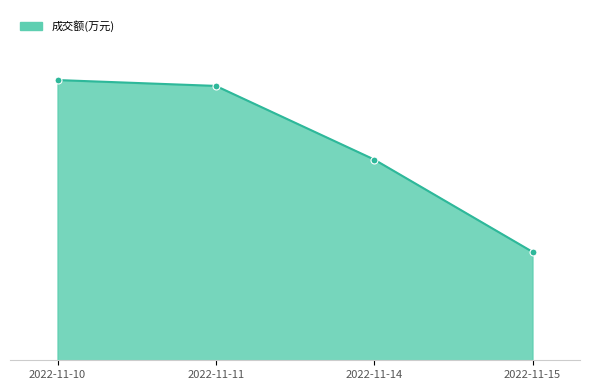

Where is the data nearest to the value 10296?

2022-11-14